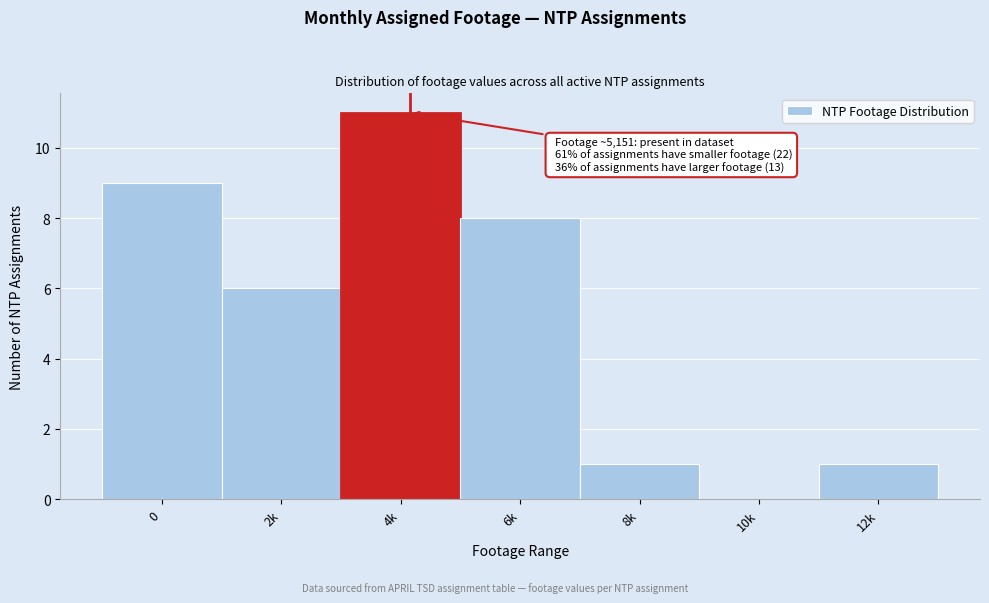

Reading left to right, what are all the values shown in this chart?

0=9	2k=6	4k=11	6k=8	8k=1	10k=0	12k=1